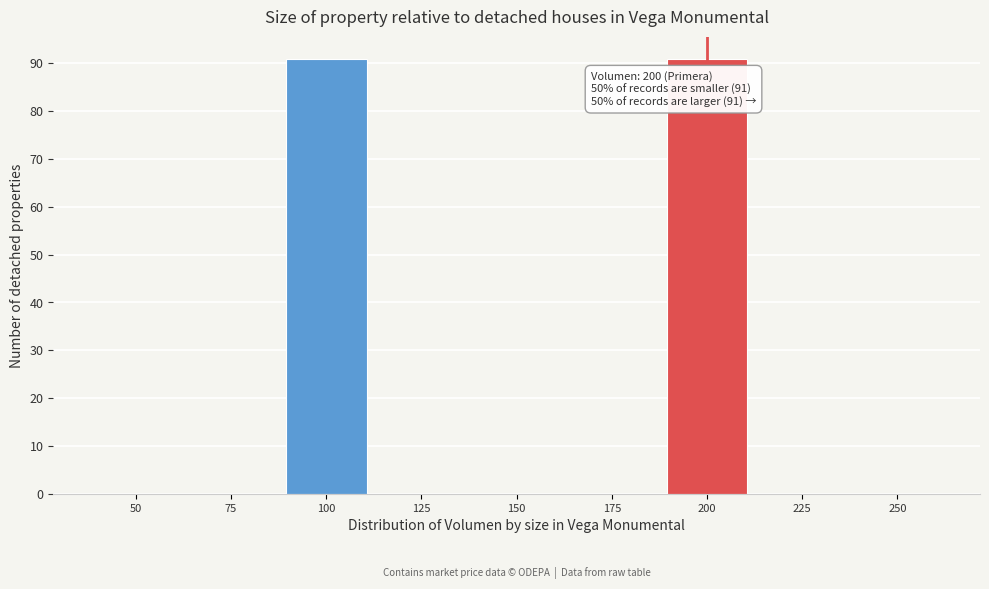

Reading right to left, extract all data points from this chart.

250=0	225=0	200=91	175=0	150=0	125=0	100=91	75=0	50=0